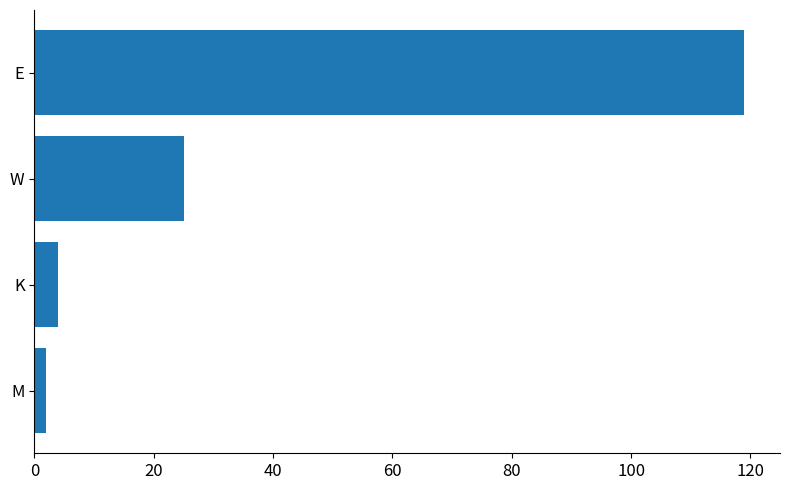

What is the difference between the maximum and second lowest values?

115